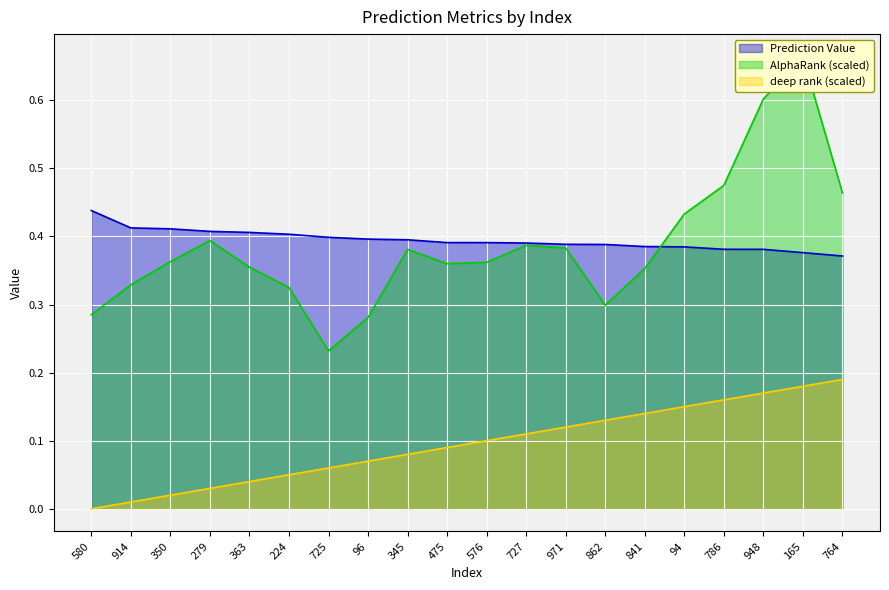

List the series in order of their peak value, highest first.

AlphaRank, Prediction Value, deep rank